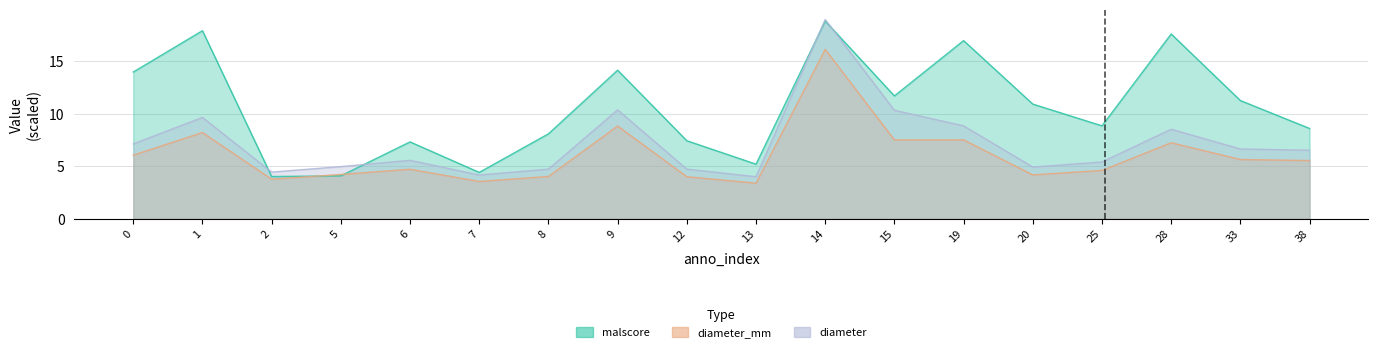

Count the number of categories in the chart.

18